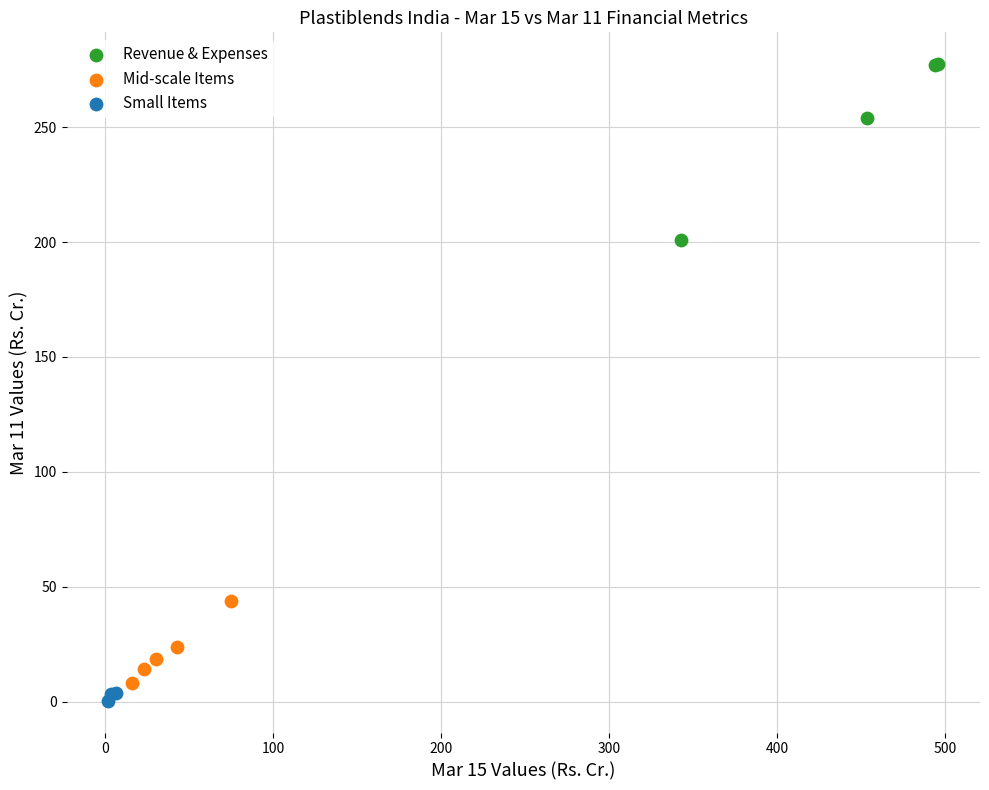

Which series reaches the minimum Y coordinate?

Small Items